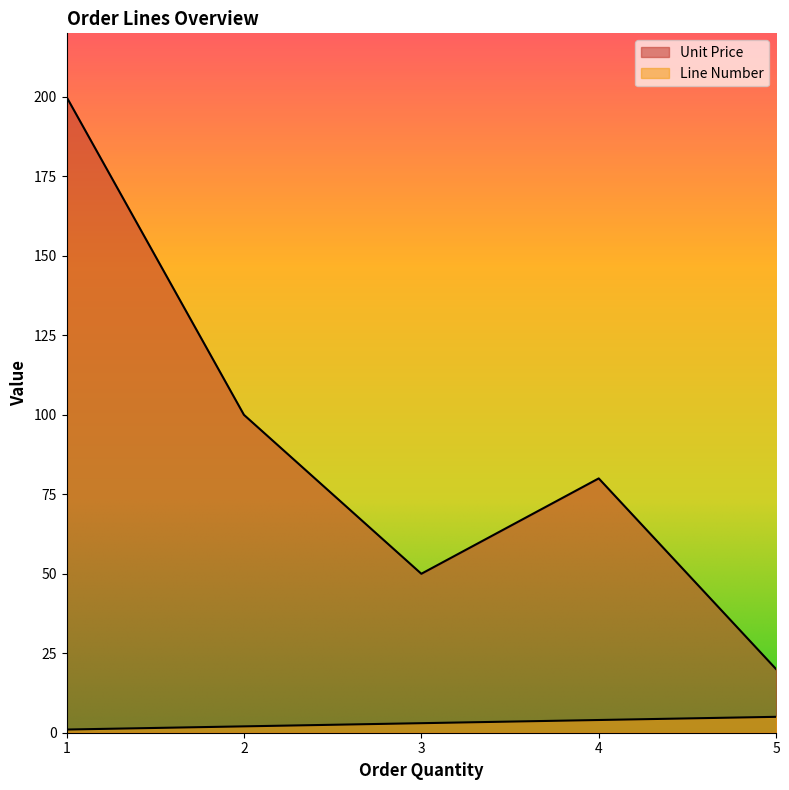

What is the value of the Unit Price point at the 1st from the left?

200